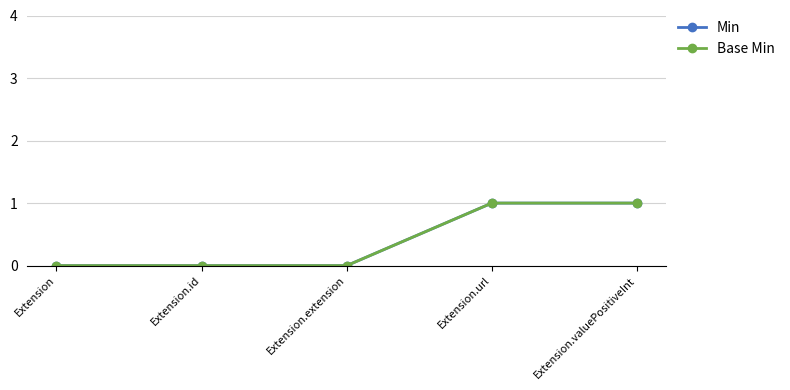

How many data points does each series have?

5